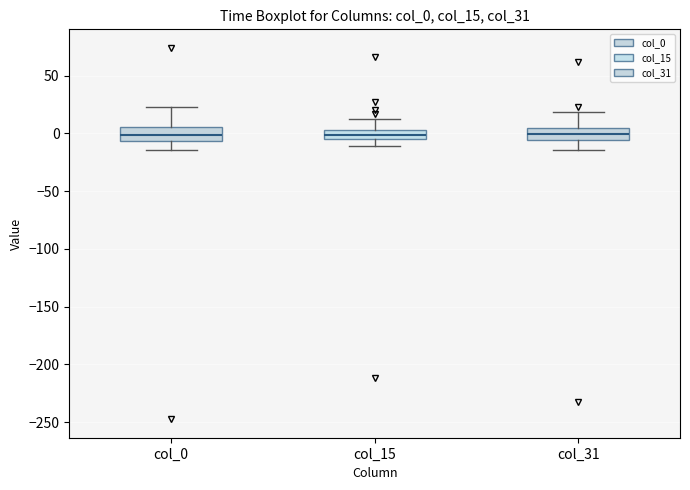

Where does the upper whisker of the box for col_31 end on the y-axis? The values are not printed on the chart, so give them approximately, as read against the axis.

20